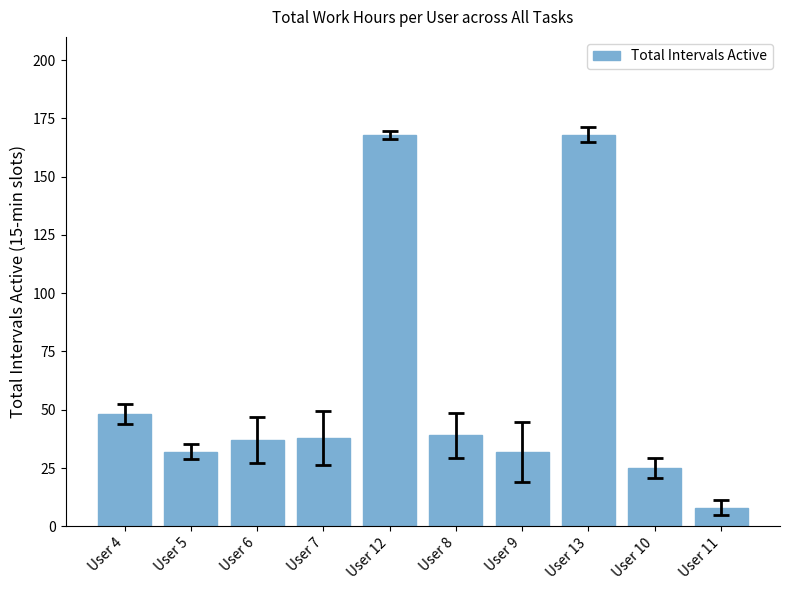

True or false: the data shows 32 at User 9.

True